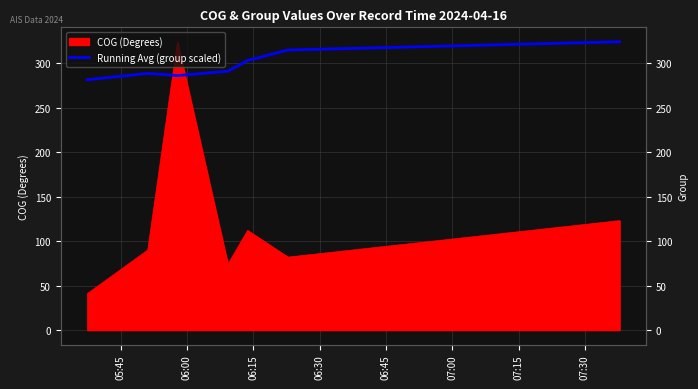

Does the chart have visible grid lines?

Yes